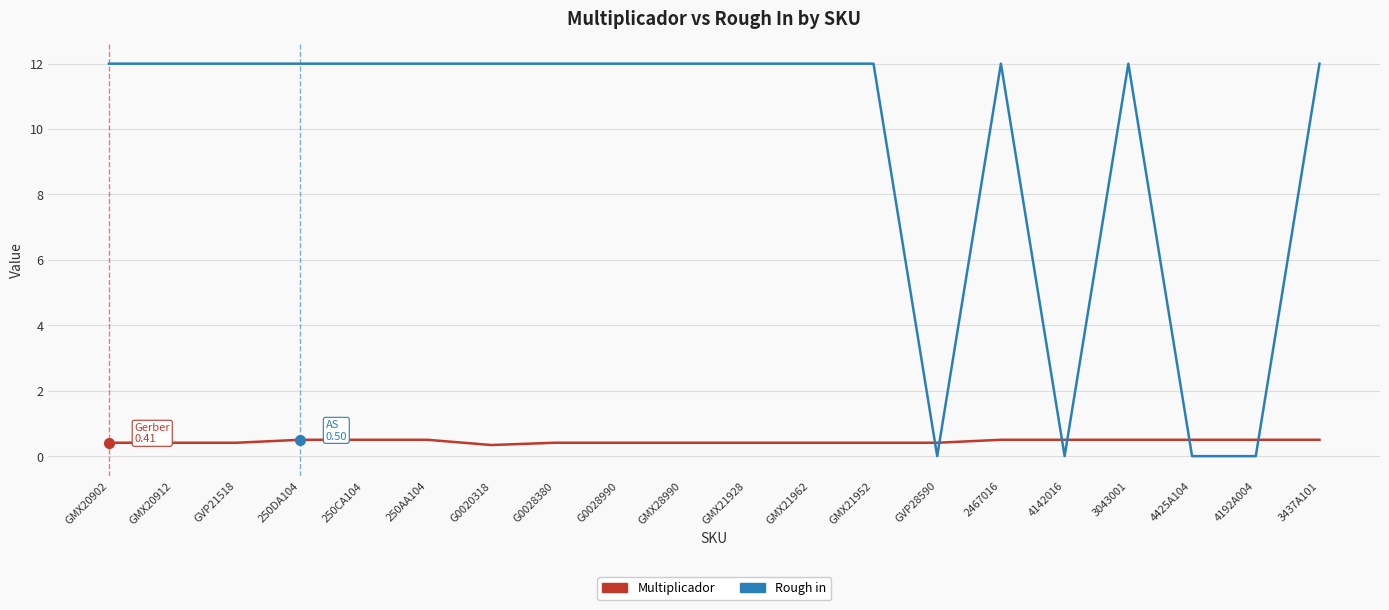

The Rough in series shows 18.2 at GMX21928. True or false?

False